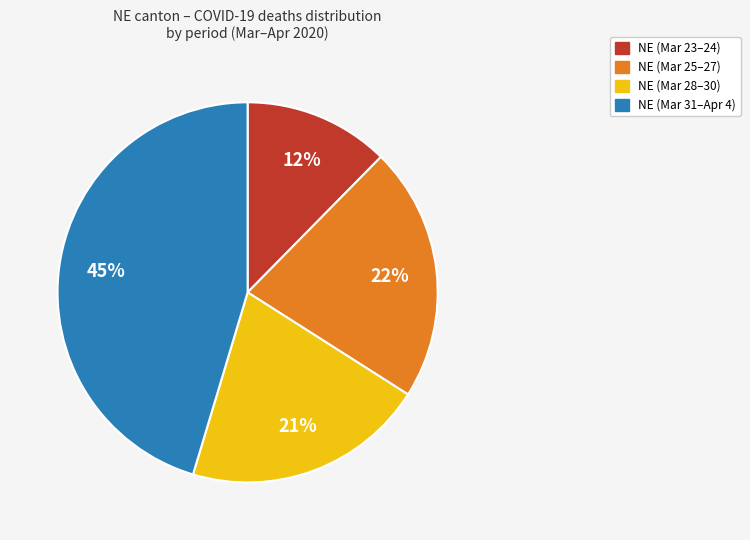

Is there any slice that represents more than half of the pie?

No